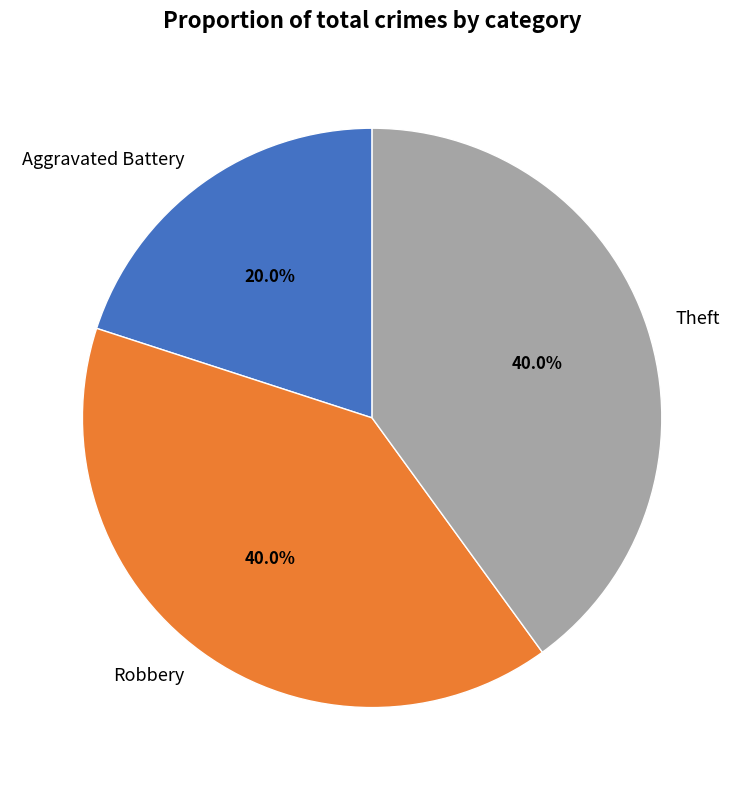

How many slices are in this pie chart?

3